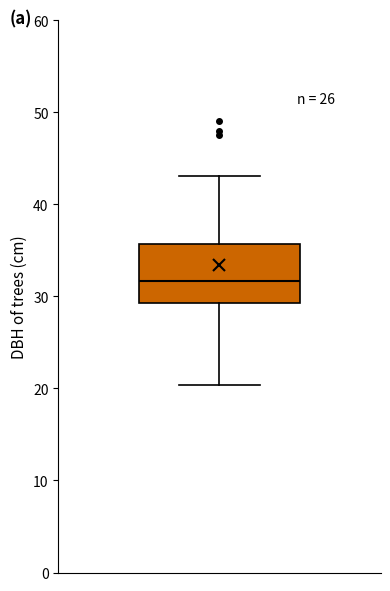

Transcribe this box plot: give where the median line is, the range the box spans, and where the two whiskers end, as read against the y-axis. The values are not printed on the chart, so give them approximately, as read against the axis.

median 32, box 29 to 36, whiskers 20 to 43